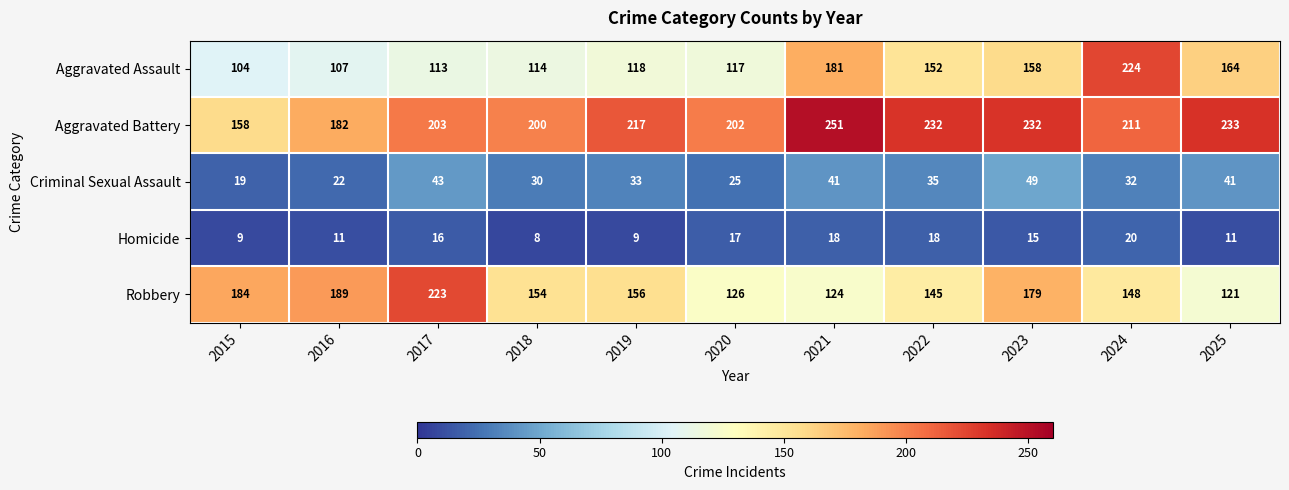

How many distinct data groups are displayed?

5